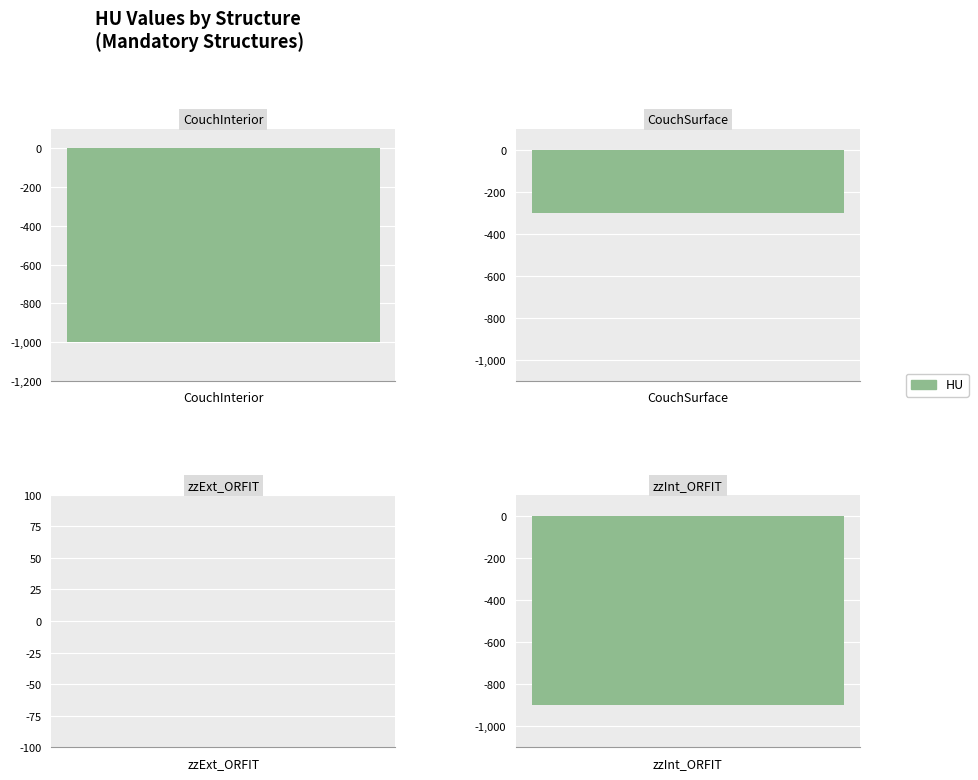

What is the label of the 2nd bar from the left?

CouchSurface